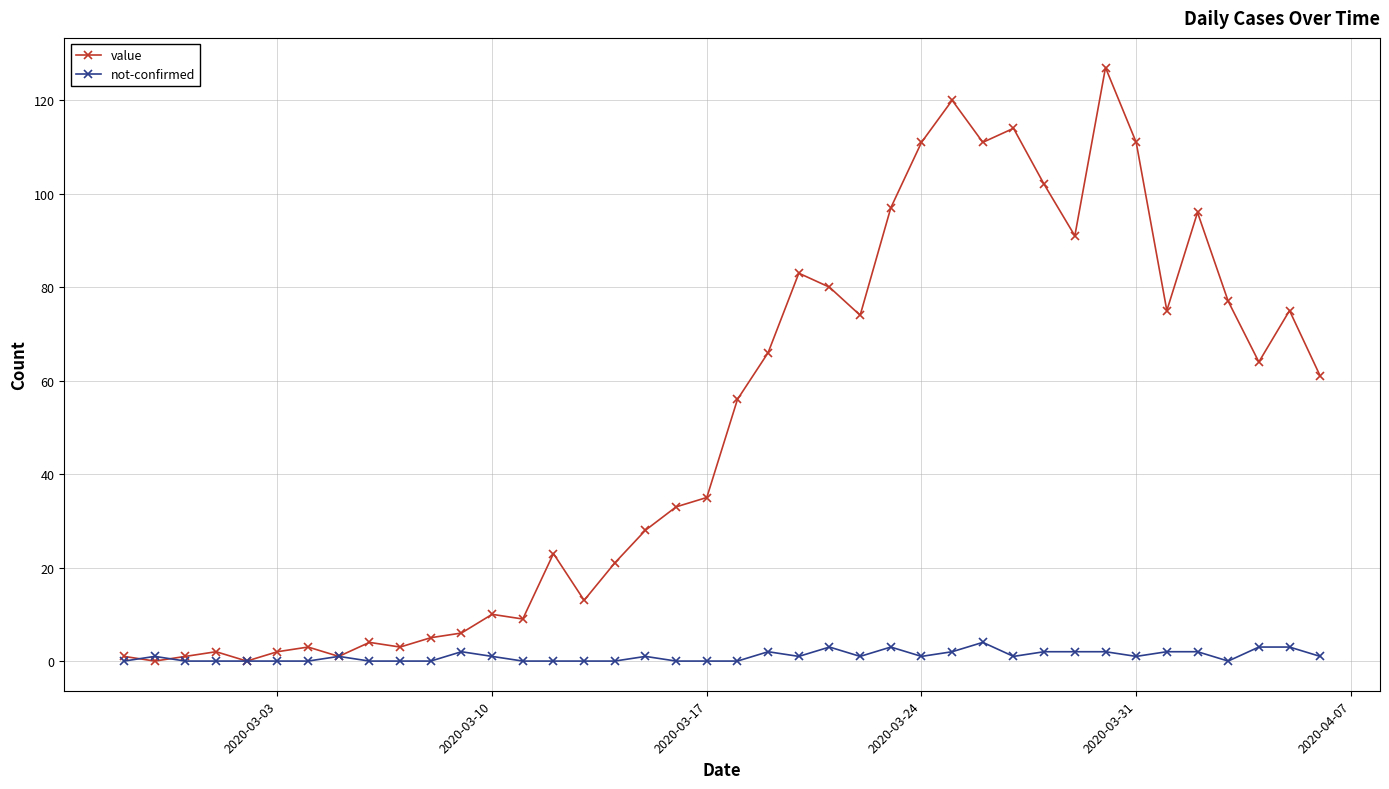

Which series has the largest total across all categories?

value